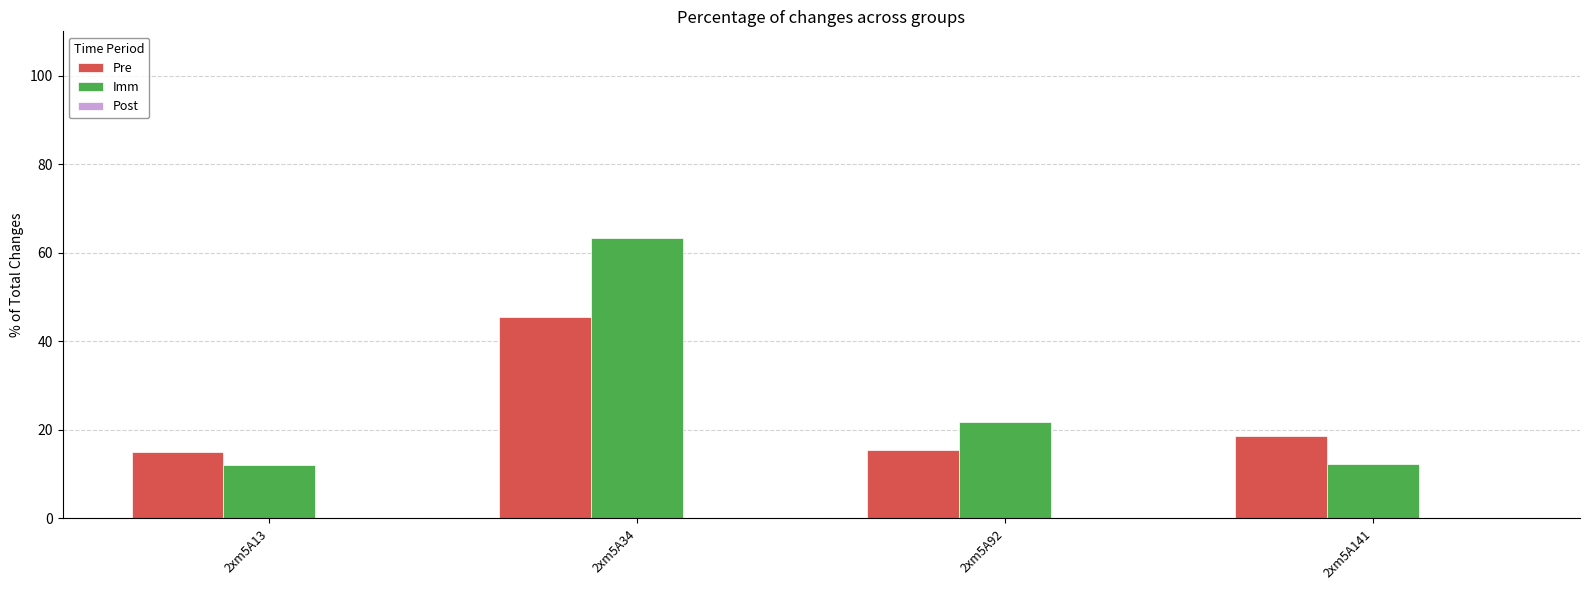

What is the difference between the maximum and minimum values in the Imm series?

51.1